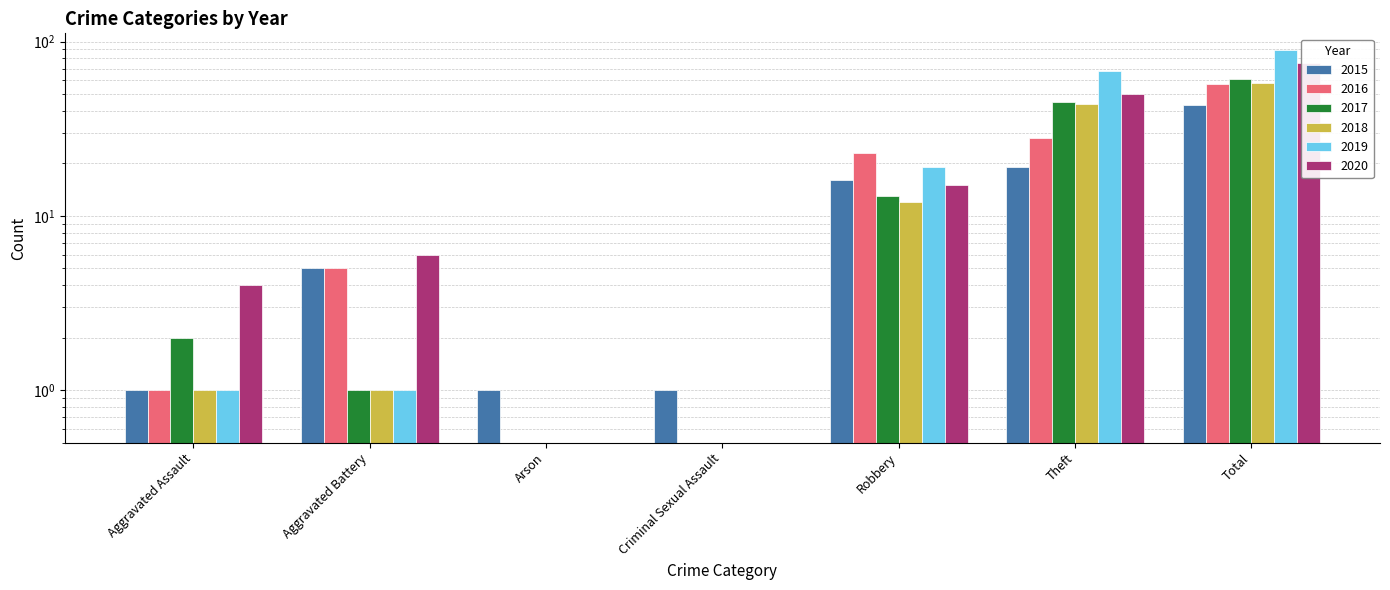

What is the total value across all series at Criminal Sexual Assault?

1